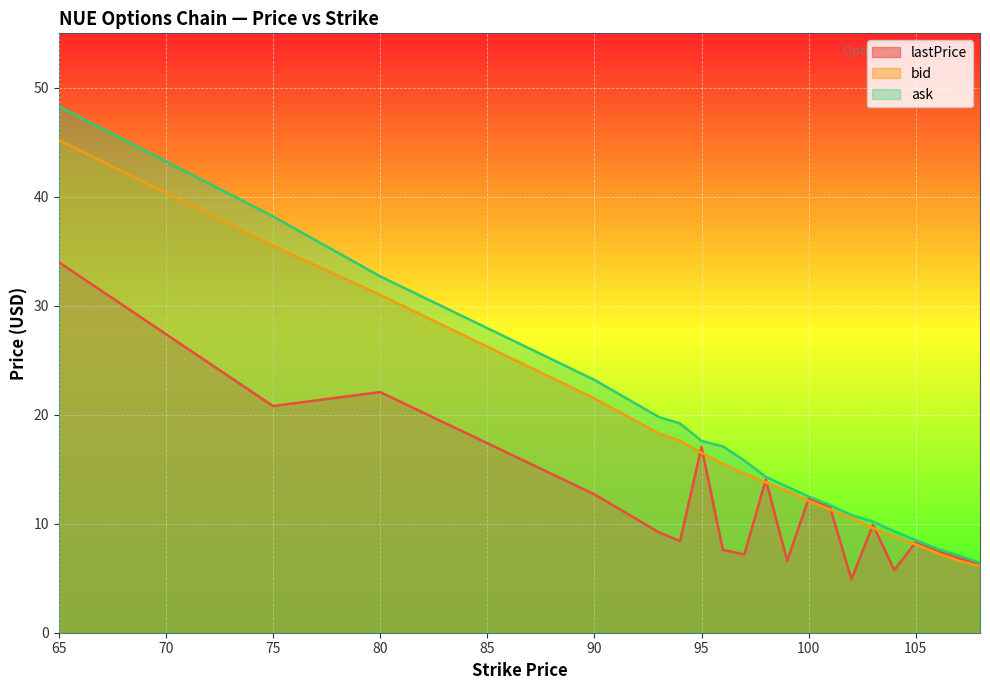

Which series has the widest spread of values?

ask